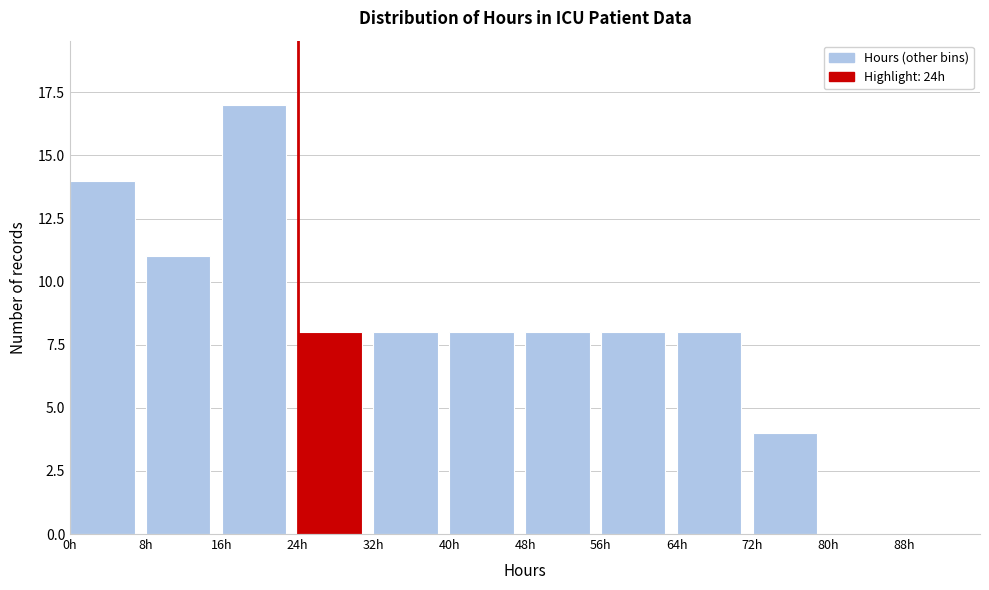

What is the height of the bar covering 24 to 32 on the x-axis? The values are not printed on the chart, so give them approximately, as read against the axis.

8